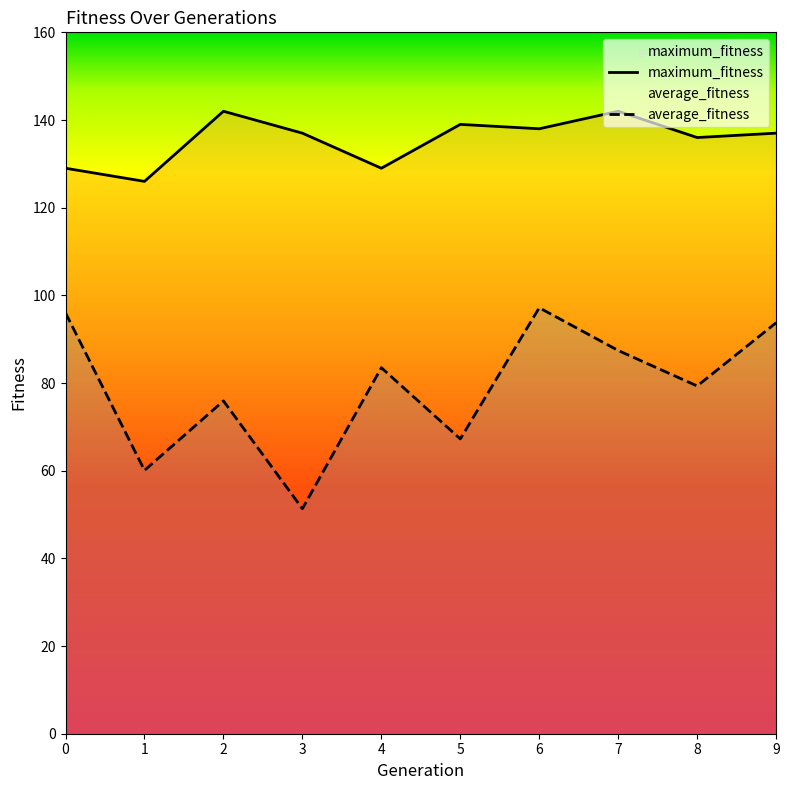

Reading left to right, transcribe all the data shown in this chart.

average_fitness: 0=96.0	1=60.1	2=75.9	3=51.3	4=83.5	5=67.2	6=97.2	7=87.4	8=79.3	9=93.8
maximum_fitness: 0=129.0	1=126.0	2=142.0	3=137.0	4=129.0	5=139.0	6=138.0	7=142.0	8=136.0	9=137.0